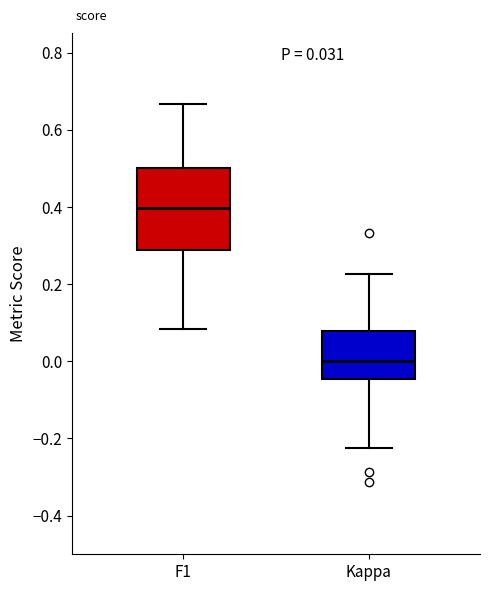

Which box's median line is the highest?

F1